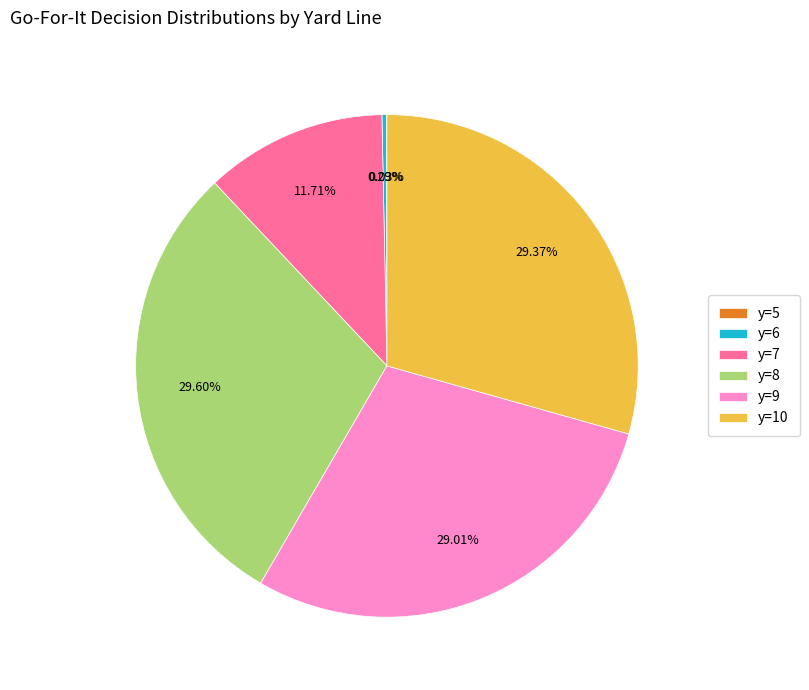

What percentage is NOT represented by y=7?

88.3%